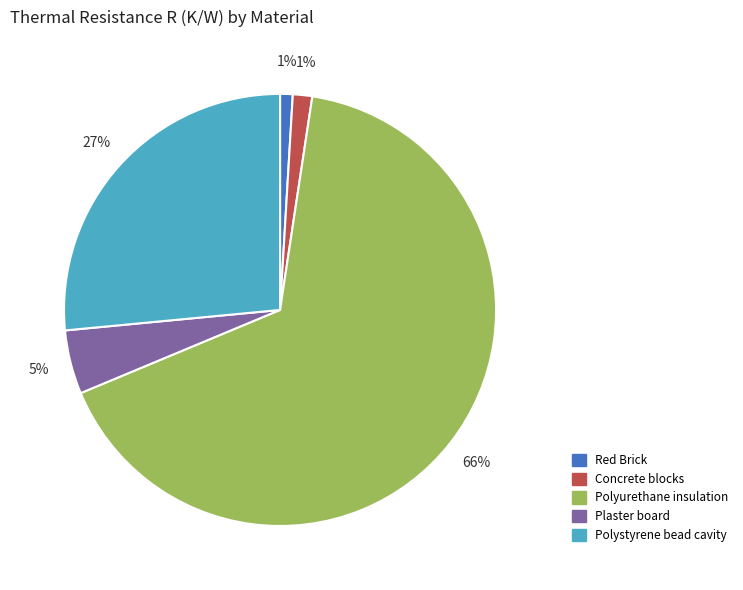

Which has a higher value, Polystyrene bead cavity or Concrete blocks?

Polystyrene bead cavity